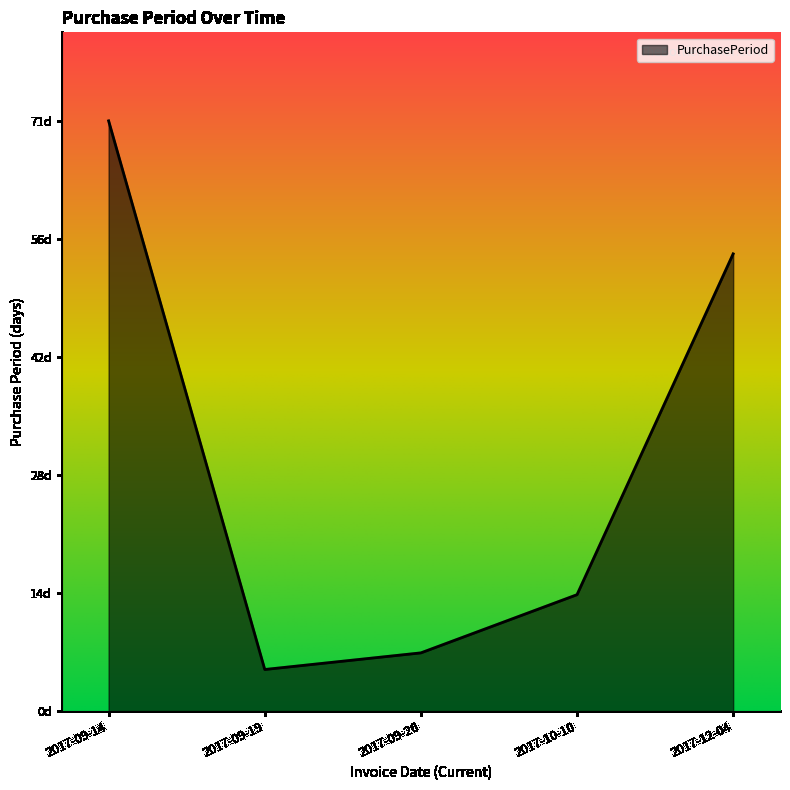

Does the chart display data point markers on the line(s)?

No